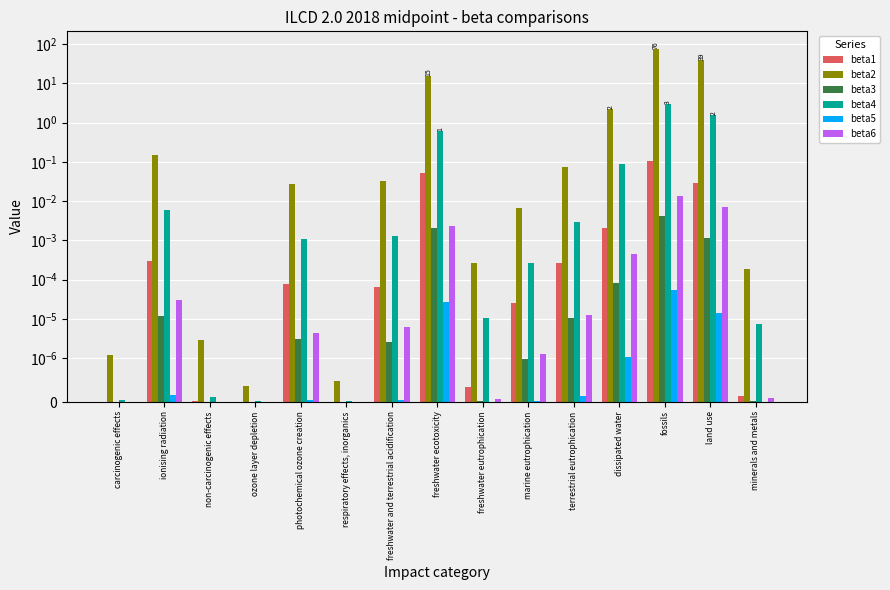

At which category is the sum across all series the highest?

fossils